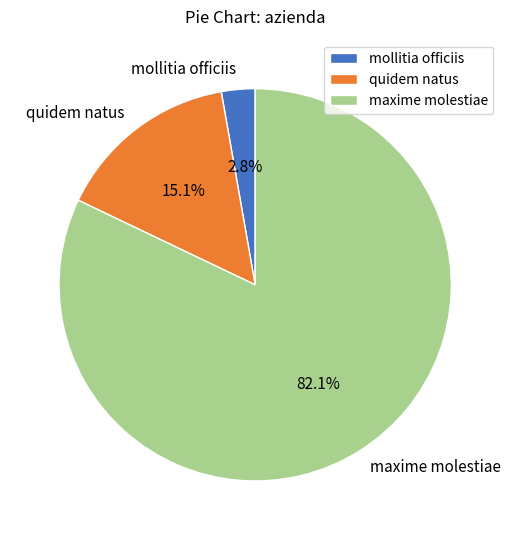

Is the sum of maxime molestiae and quidem natus greater than half?

Yes